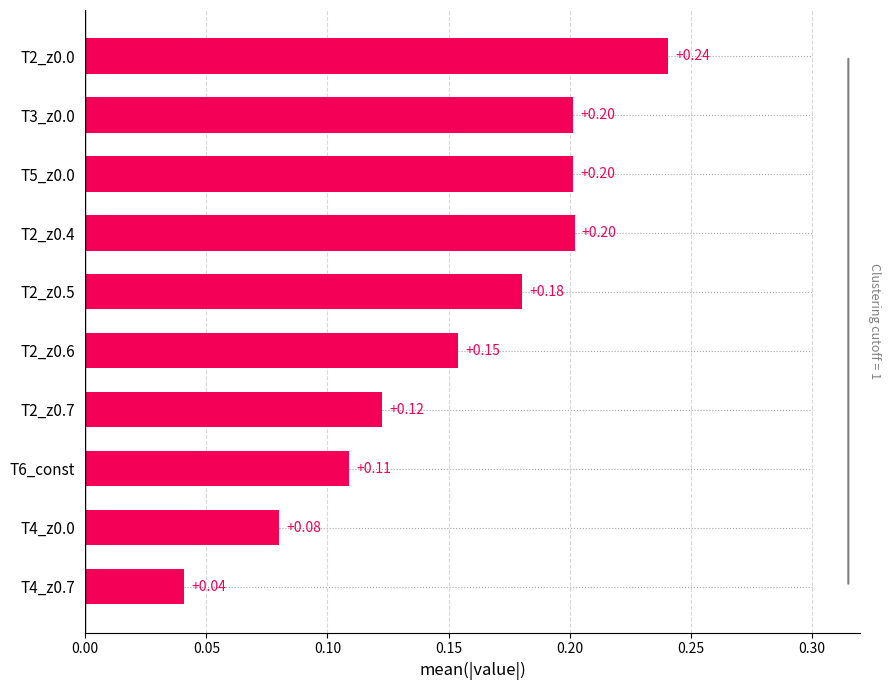

What is the difference between the second highest and minimum values?

0.2